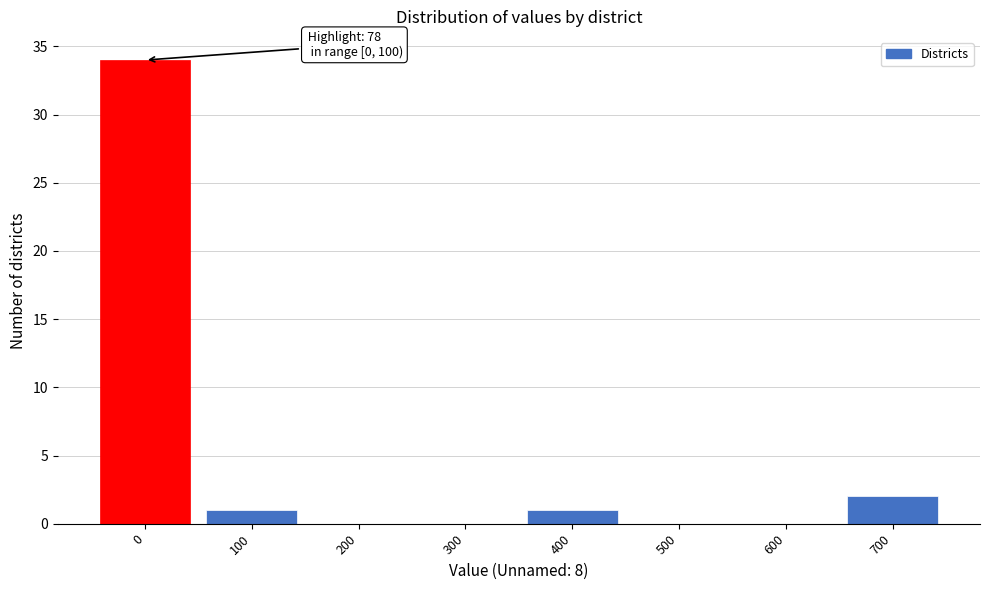

Reading left to right, extract all data points from this chart.

0=34	100=1	200=0	300=0	400=1	500=0	600=0	700=2